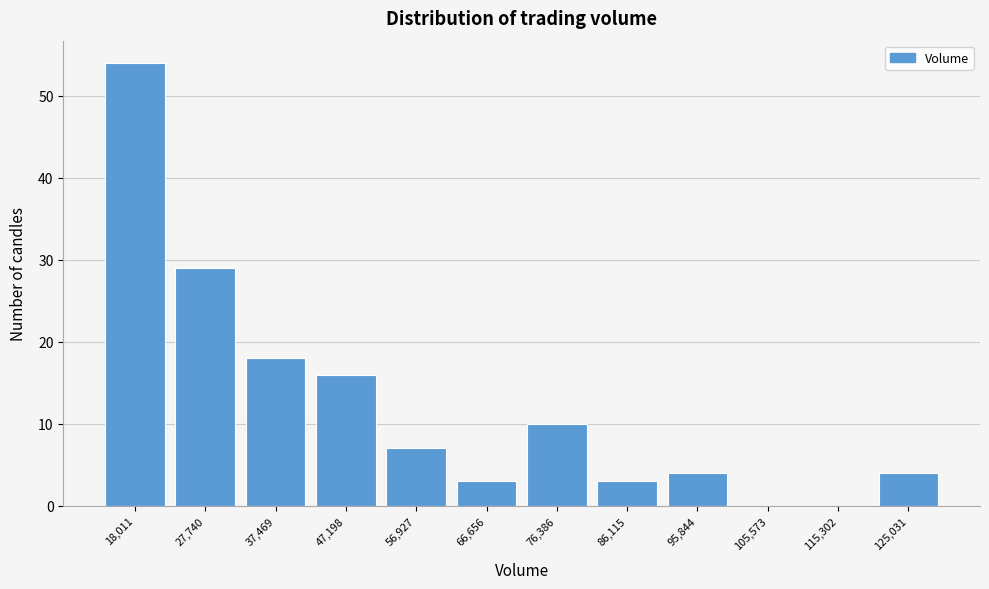

Over which range of the x-axis is the bar tallest?

13000 to 23000